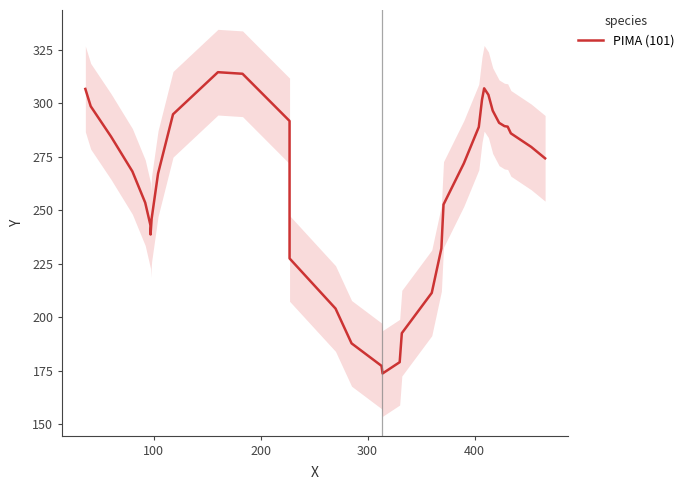

How many interior local valleys (lower than both neighbors) does the data have?

2